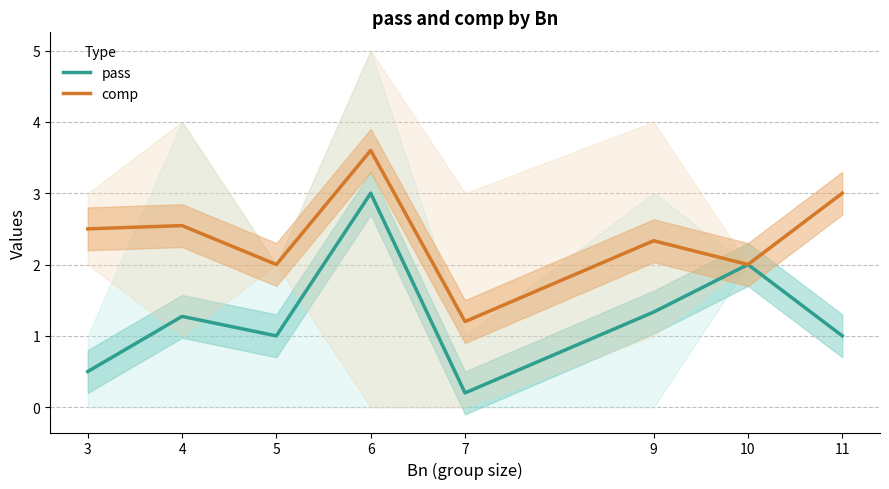

What is the difference between the maximum and minimum values in the comp series?

2.4